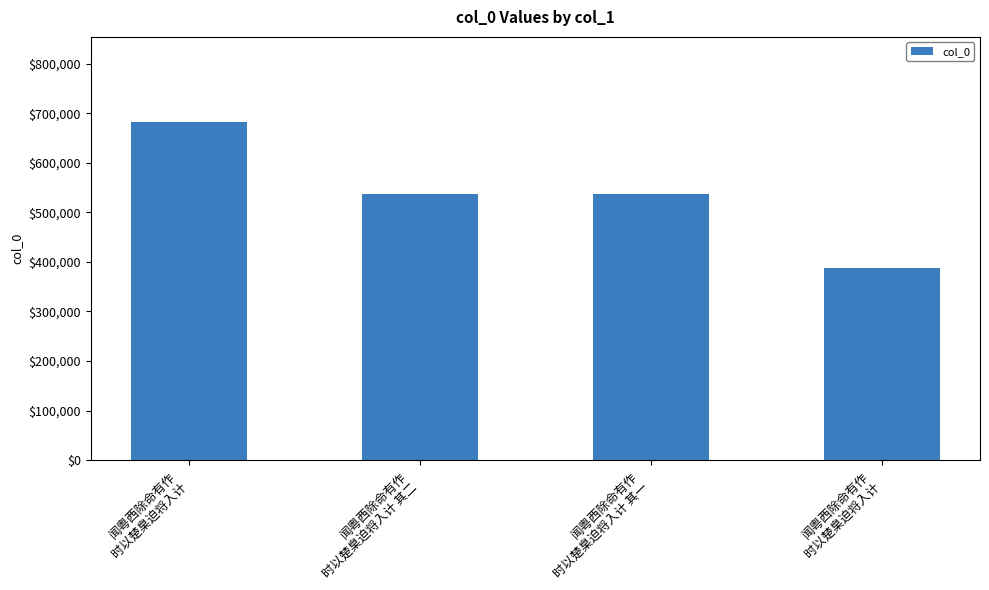

List the labels in order of value, smallest first.

闻粤西除命有作
时以楚臬迫将入计, 闻粤西除命有作
时以楚臬迫将入计 其一, 闻粤西除命有作
时以楚臬迫将入计 其二, 闻粤西除命有作
时以楚臬迫将入计